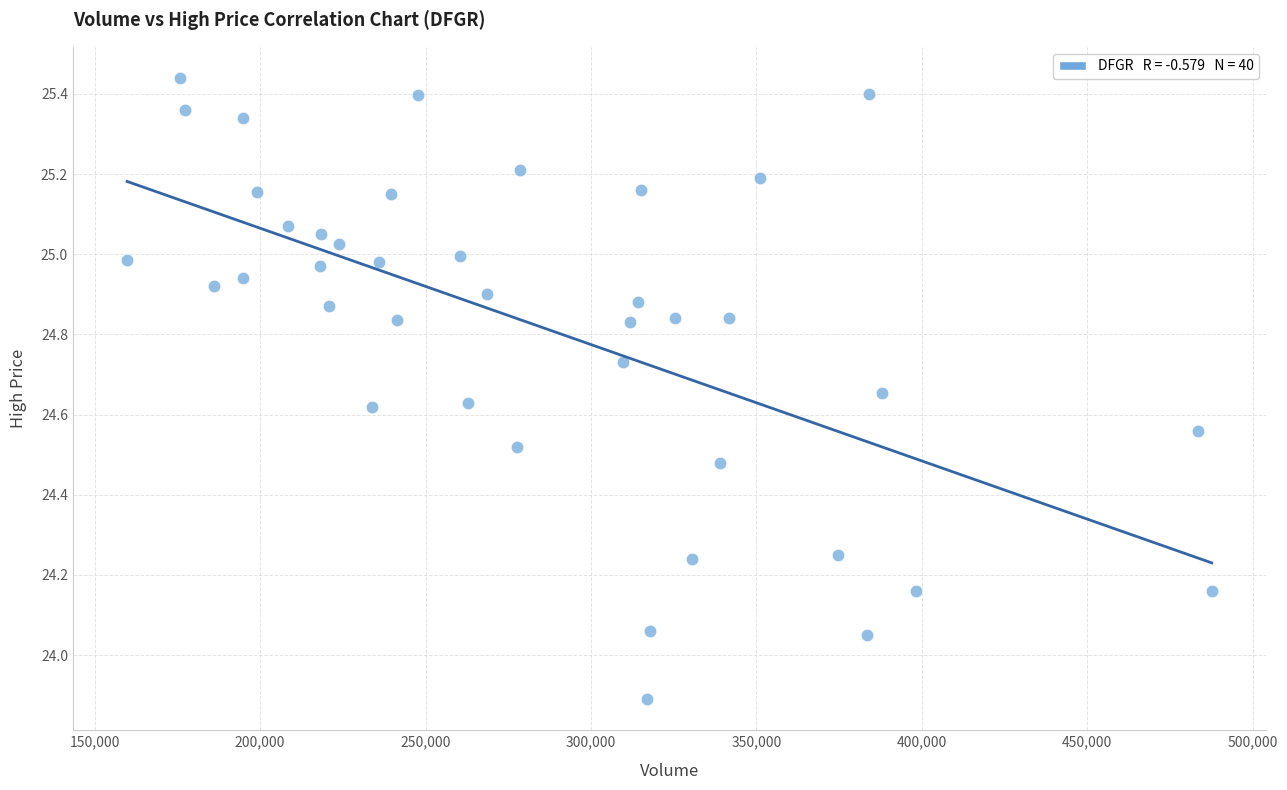

What is the range of Y values (max minus min)?

1.6